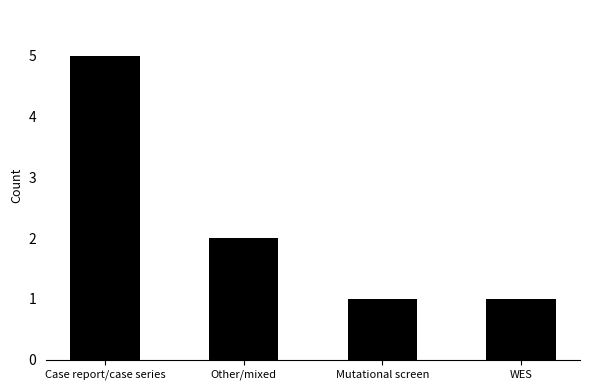

What is the difference between the second highest and minimum values?

1